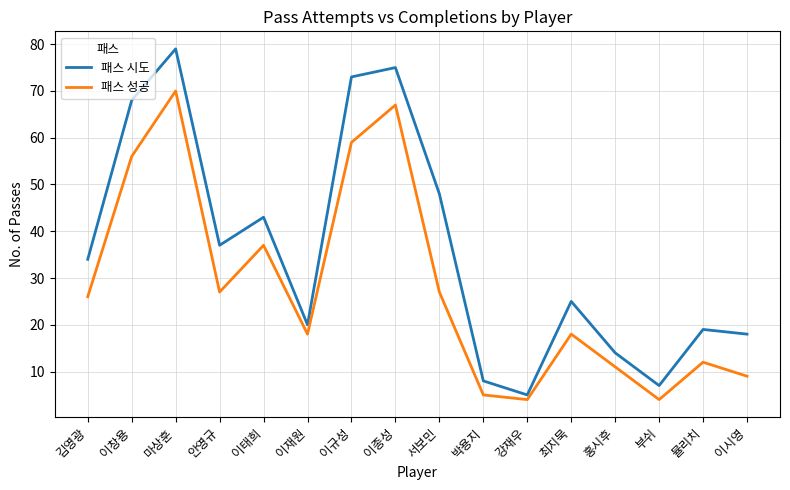

The 패스 성공 series shows 12 at 뮬리치. True or false?

True